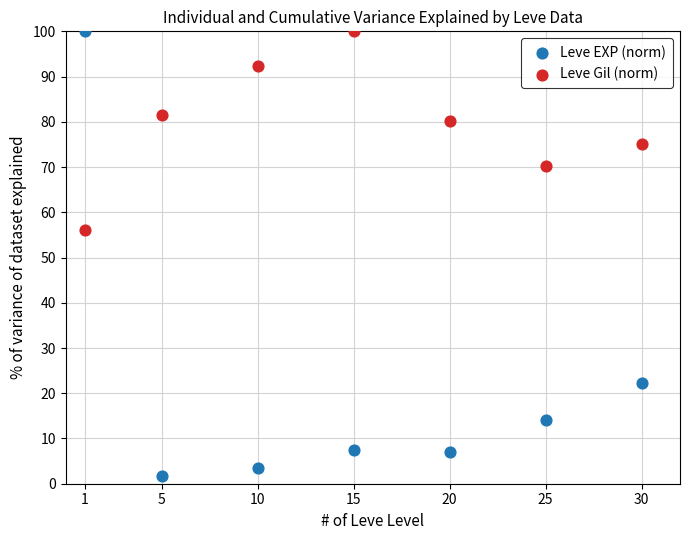

Which series reaches the minimum Y coordinate?

Leve EXP (norm)